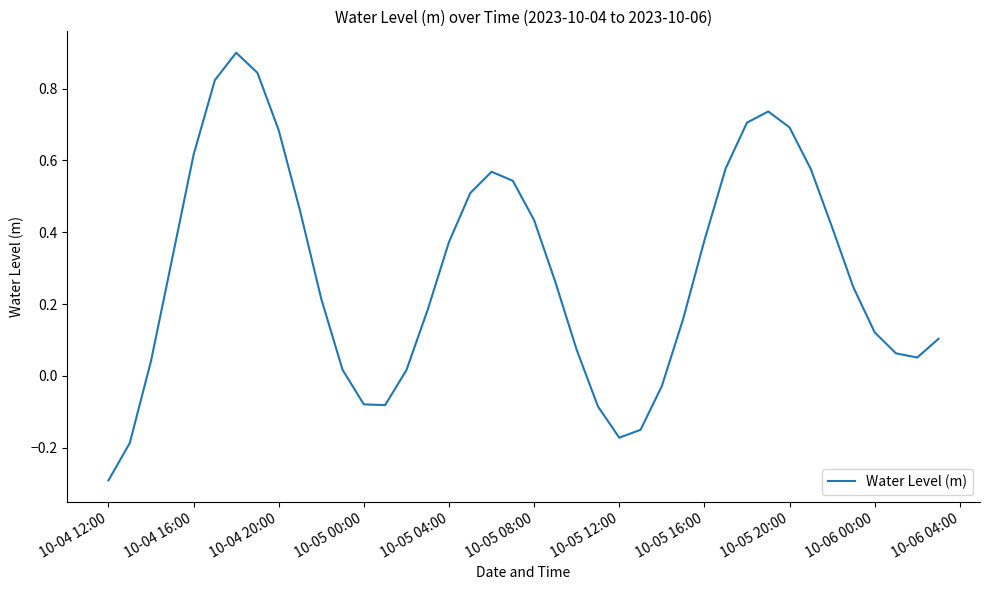

What is the difference between the maximum and minimum values?

1.2